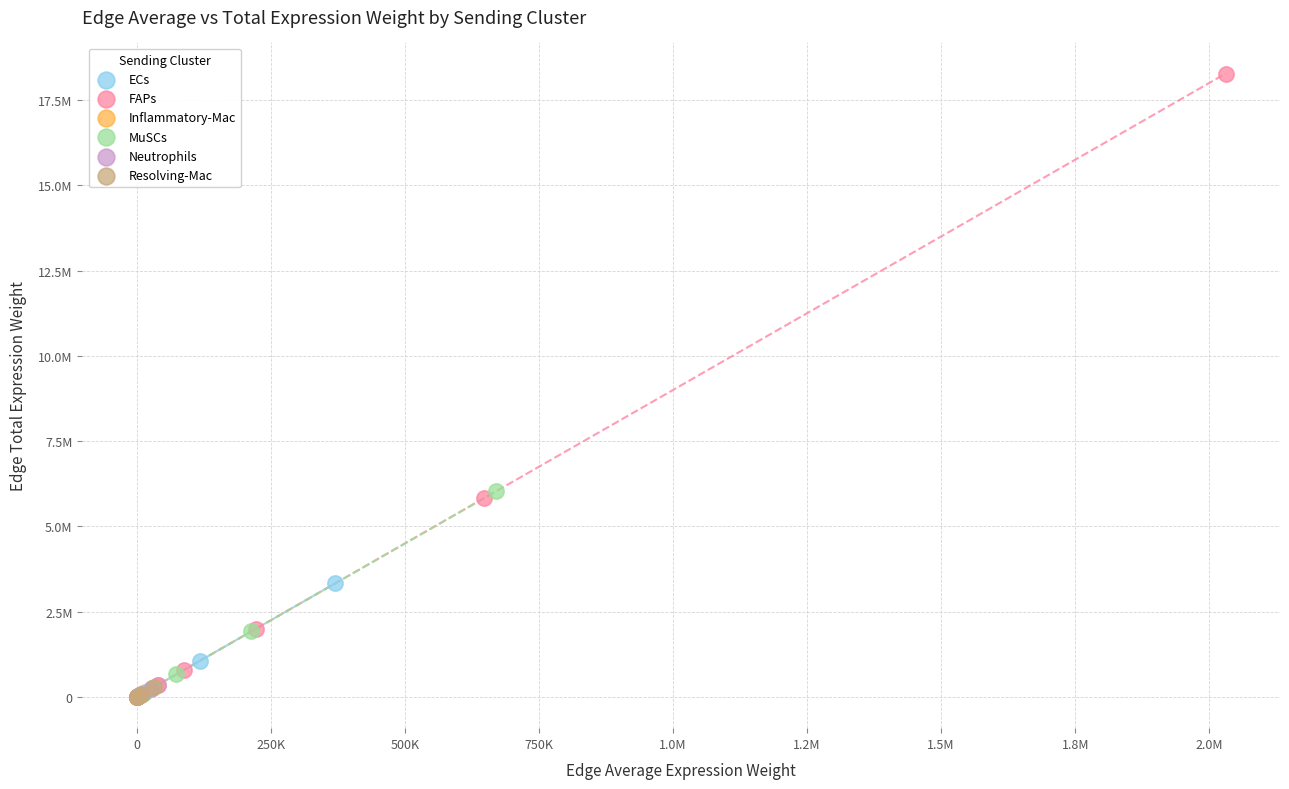

Which series reaches the maximum Y coordinate?

FAPs